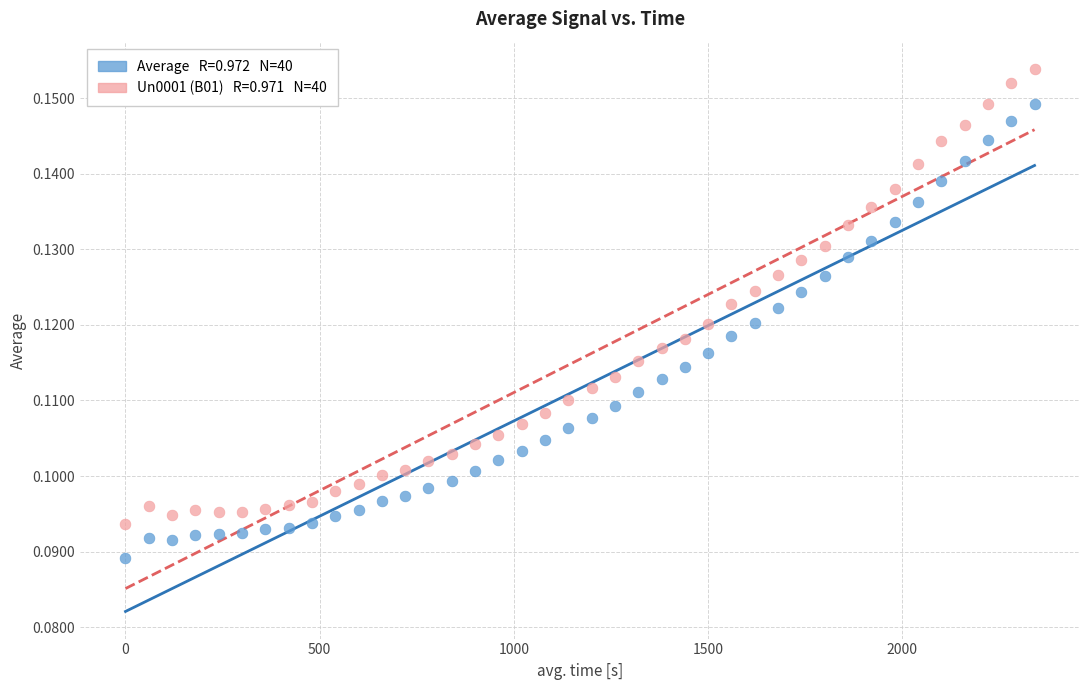

Across all data points, what is the range of X values (max minus min)?

2340.1